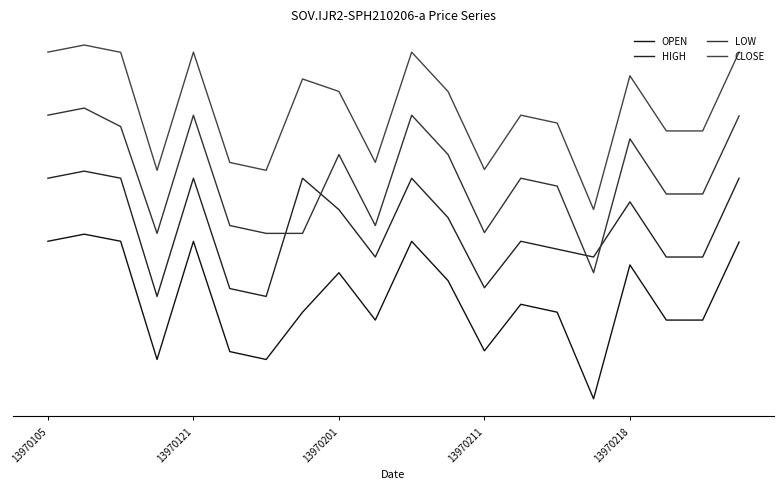

Does the chart have visible grid lines?

No